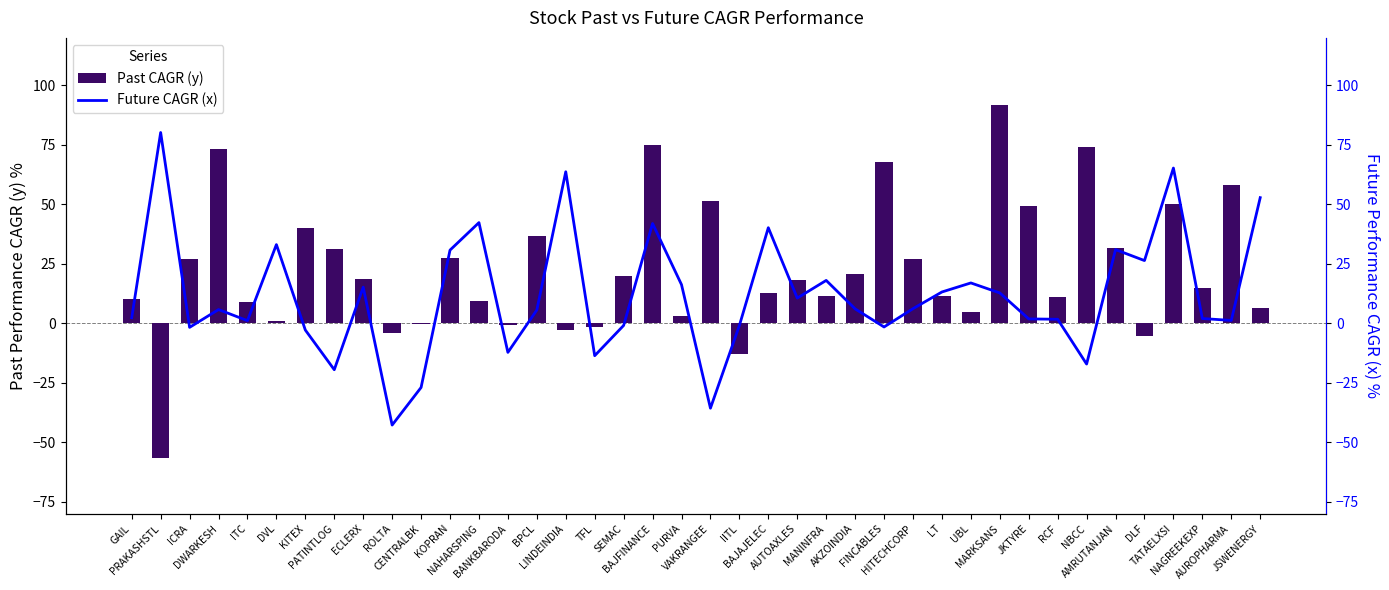

Reading left to right, extract all data points from this chart.

Past CAGR (y): GAIL=10.2	PRAKASHSTL=-56.6	ICRA=27.1	DWARKESH=73.4	ITC=8.8	DVL=0.9	KITEX=40.1	PATINTLOG=31.3	ECLERX=18.5	ROLTA=-4.0	CENTRALBK=-0.4	KOPRAN=27.4	NAHARSPING=9.6	BANKBARODA=-0.8	BPCL=36.7	LINDEINDIA=-2.9	TFL=-1.6	SEMAC=19.8	BAJFINANCE=74.9	PURVA=3.3	VAKRANGEE=51.5	IITL=-12.8	BAJAJELEC=12.9	AUTOAXLES=18.3	MANINFRA=11.6	AKZOINDIA=20.8	FINCABLES=67.7	HITECHCORP=27.0	LT=11.4	UBL=5.0	MARKSANS=91.8	JKTYRE=49.5	RCF=11.1	NBCC=74.3	AMRUTANJAN=31.8	DLF=-5.2	TATAELXSI=50.0	NAGREEKEXP=14.8	AUROPHARMA=58.0	JSWENERGY=6.5
Future CAGR (x): GAIL=2.4	PRAKASHSTL=80.2	ICRA=-1.7	DWARKESH=5.8	ITC=1.1	DVL=33.1	KITEX=-2.8	PATINTLOG=-19.5	ECLERX=15.2	ROLTA=-42.7	CENTRALBK=-26.9	KOPRAN=30.8	NAHARSPING=42.4	BANKBARODA=-12.2	BPCL=5.6	LINDEINDIA=63.7	TFL=-13.6	SEMAC=-0.9	BAJFINANCE=42.0	PURVA=16.3	VAKRANGEE=-35.6	IITL=-0.9	BAJAJELEC=40.2	AUTOAXLES=10.6	MANINFRA=18.1	AKZOINDIA=6.1	FINCABLES=-1.5	HITECHCORP=6.2	LT=13.2	UBL=17.0	MARKSANS=12.8	JKTYRE=1.9	RCF=1.7	NBCC=-17.1	AMRUTANJAN=31.0	DLF=26.4	TATAELXSI=65.3	NAGREEKEXP=2.0	AUROPHARMA=1.2	JSWENERGY=52.9